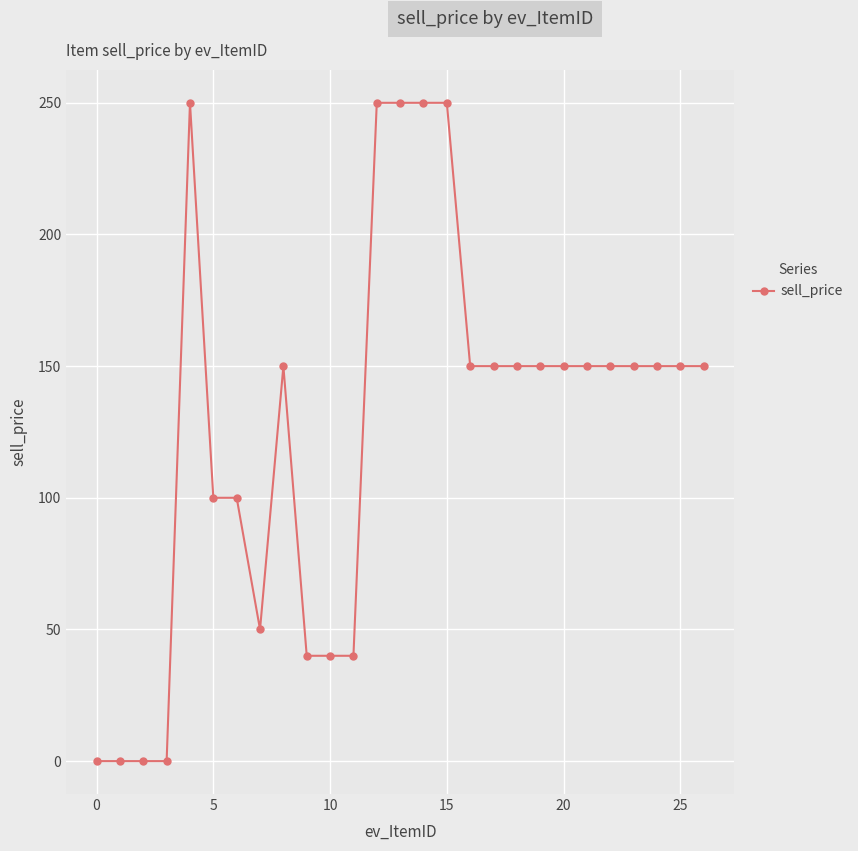

How many data points does each series have?

27